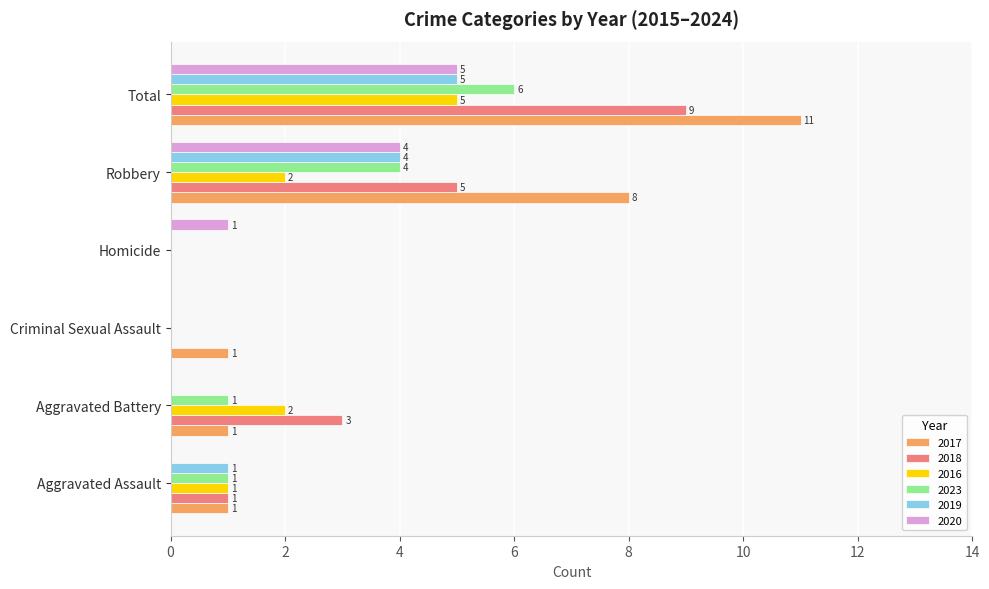

Is it true that 2019 equals -2 at Homicide?

False